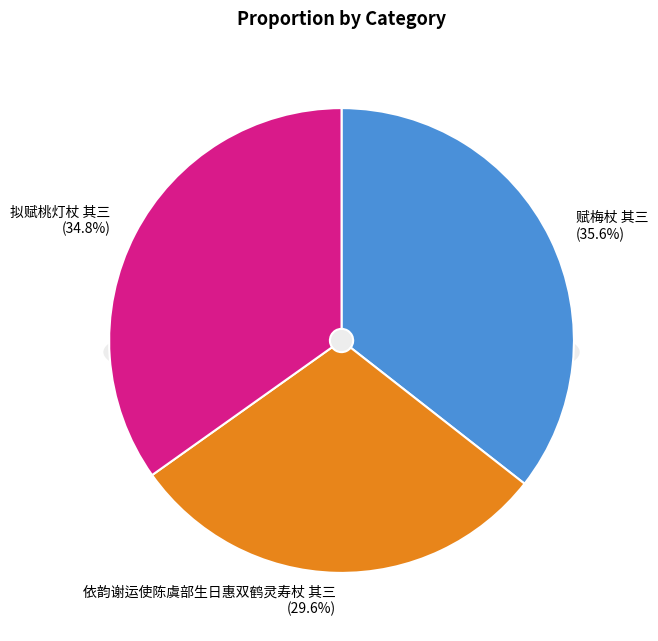

To the nearest percent, what is the difference between the 拟赋桃灯杖 其三 and 依韵谢运使陈虞部生日惠双鹤灵寿杖 其三 slice percentages?

5%